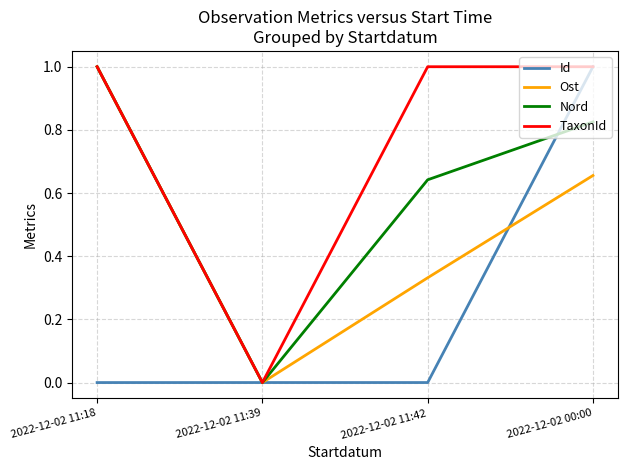

Rank the series by their average value, from lowest to highest.

Id, Ost, Nord, TaxonId